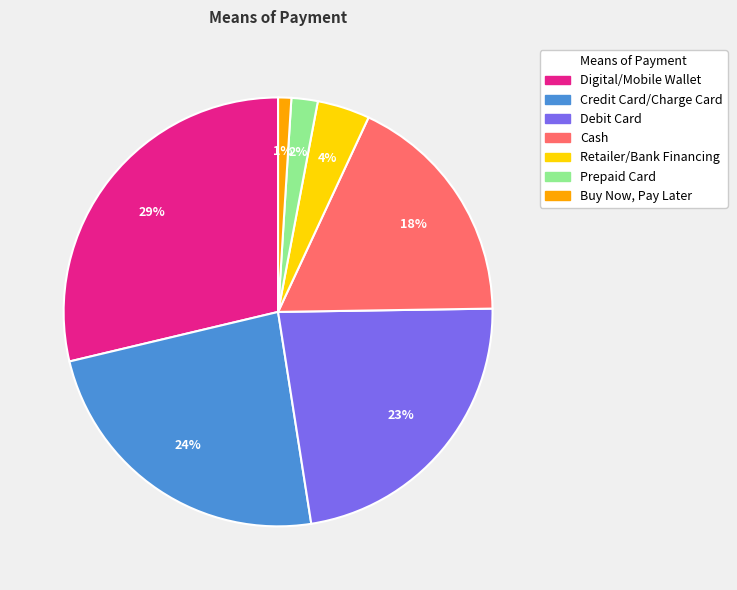

Is Prepaid Card the majority of the pie?

No